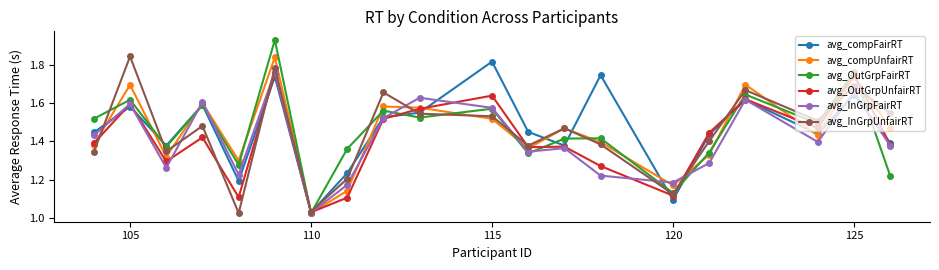

Which series ends up on top after the final intersection of avg_OutGrpFairRT and avg_compUnfairRT?

avg_compUnfairRT